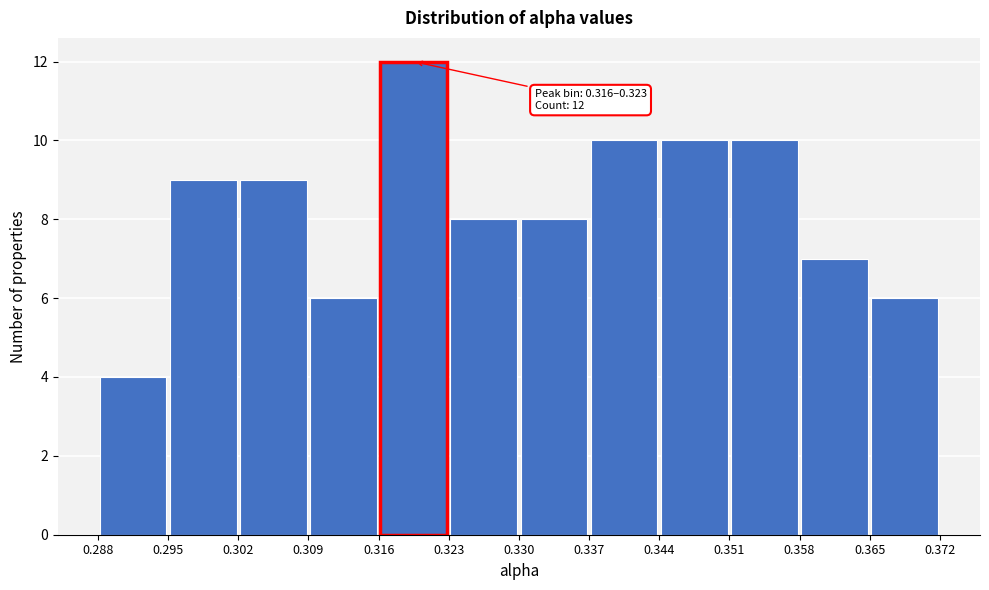

Over which range of the x-axis is the bar tallest?

0.316 to 0.323